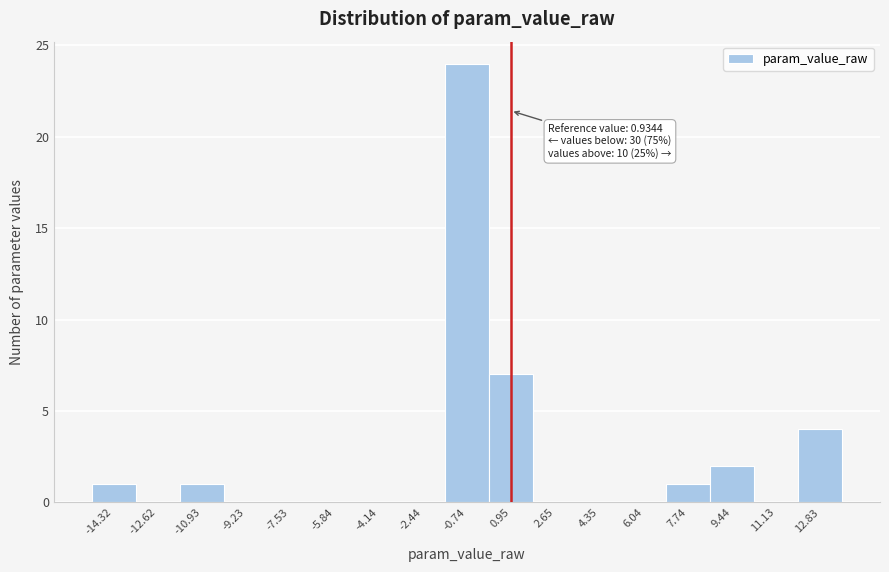

Which range on the x-axis has the tallest bar?

-1.6 to 0.2